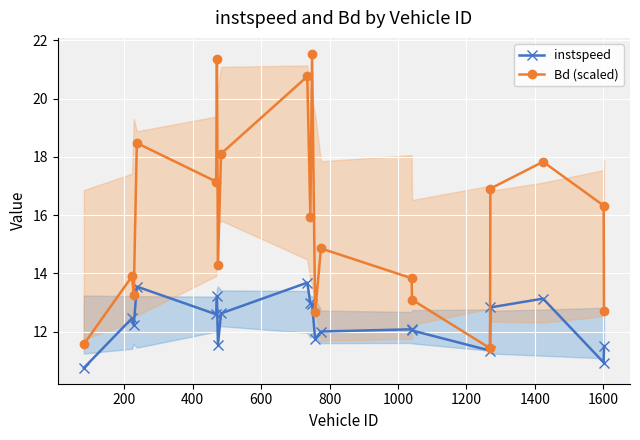

True or false: instspeed and Bd (scaled) cross at least once.

False